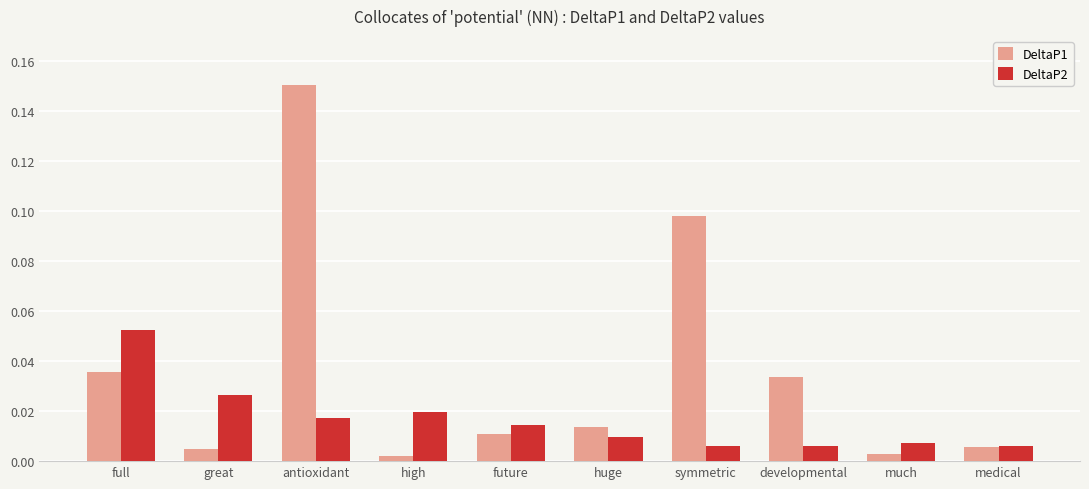

List the series in order of their overall mean, lowest first.

DeltaP2, DeltaP1